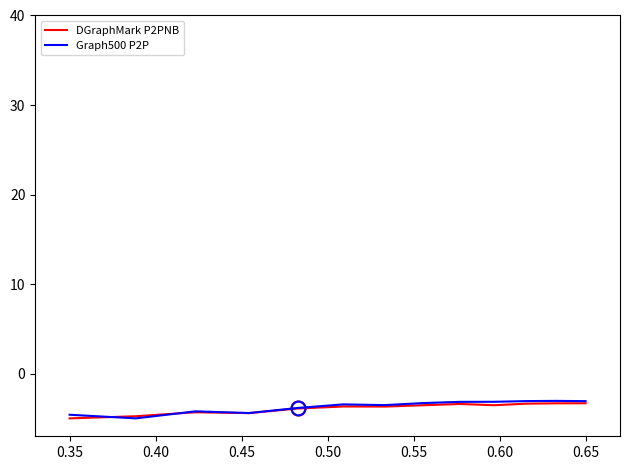

What is the maximum value for DGraphMark P2PNB?

-3.3